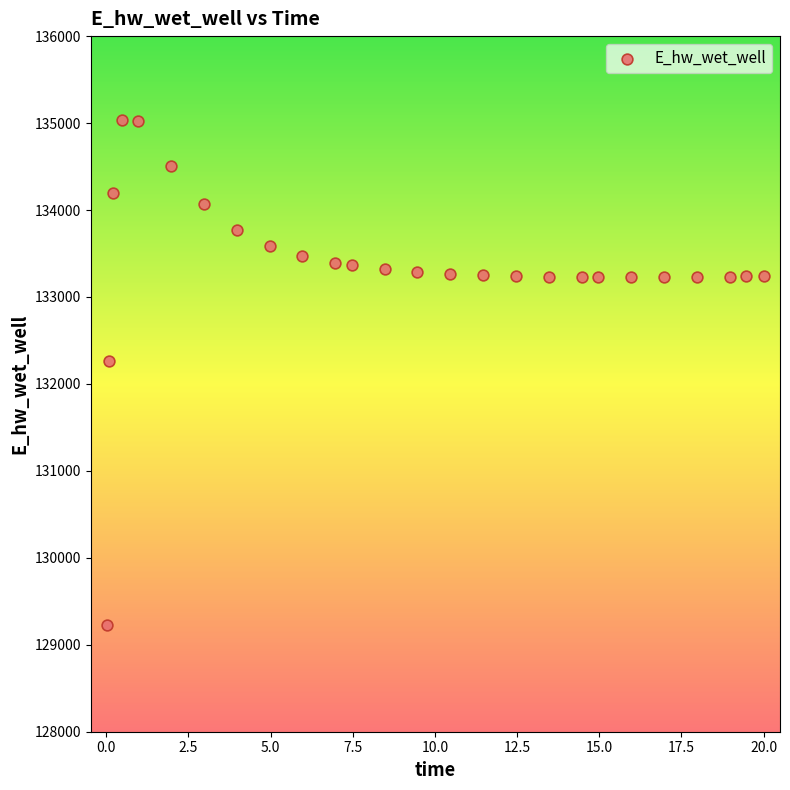

What Y value in the scatter plot is closest to 132131?

132259.3